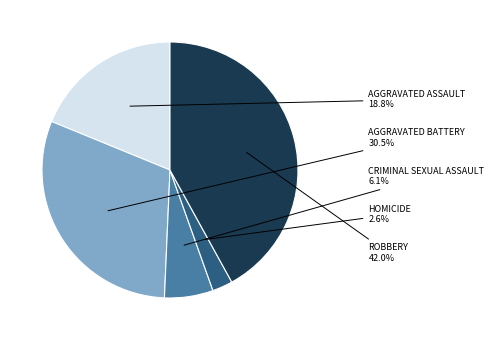

Is there any slice that represents more than half of the pie?

No